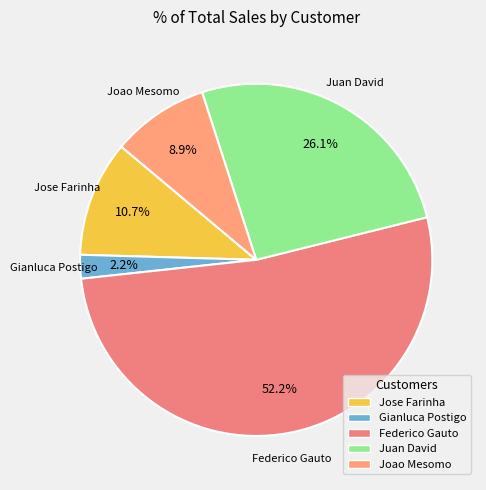

What is the largest slice in the pie chart?

Federico Gauto